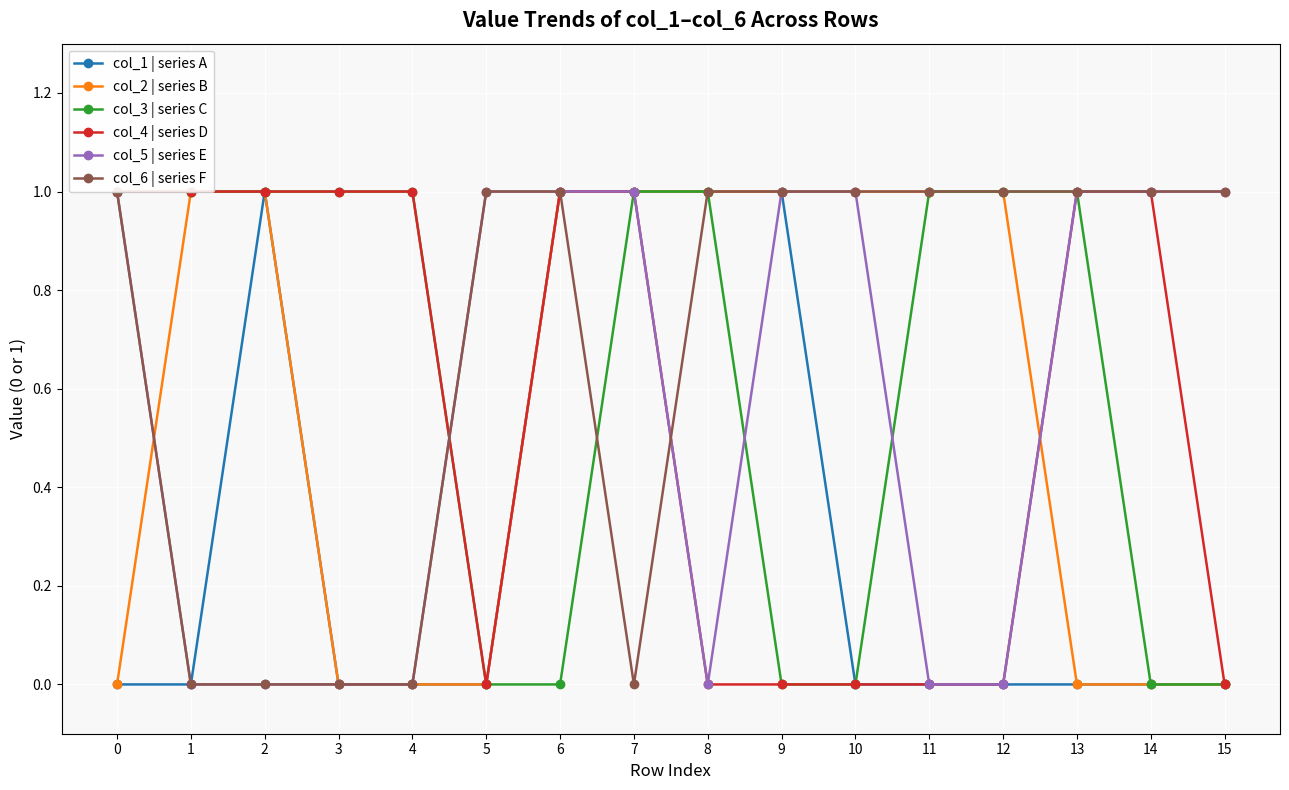

True or false: col_1 | series A has more than 2 points higher than both neighbors.

False